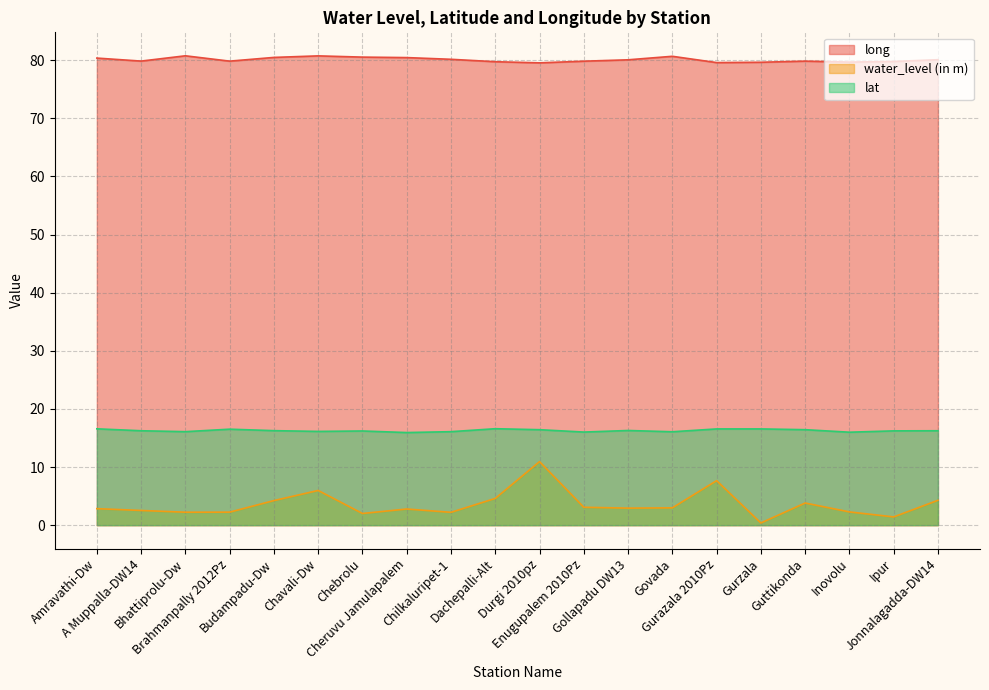

Reading right to left, extract all data points from this chart.

long: Jonnalagadda-DW14=80.1	Ipur=79.8	Inovolu=79.7	Guttikonda=79.8	Gurzala=79.6	Gurazala 2010Pz=79.6	Govada=80.7	Gollapadu DW13=80.1	Enugupalem 2010Pz=79.8	Durgi 2010pz=79.5	Dachepalli-Alt=79.7	Chilkaluripet-1=80.2	Cheruvu Jamulapalem=80.4	Chebrolu=80.5	Chavali-Dw=80.7	Budampadu-Dw=80.5	Brahmanpally 2012Pz=79.8	Bhattiprolu-Dw=80.8	A Muppalla-DW14=79.8	Amravathi-Dw=80.4
water_level (in m): Jonnalagadda-DW14=4.3	Ipur=1.4	Inovolu=2.3	Guttikonda=3.8	Gurzala=0.4	Gurazala 2010Pz=7.7	Govada=3.0	Gollapadu DW13=2.9	Enugupalem 2010Pz=3.1	Durgi 2010pz=10.9	Dachepalli-Alt=4.6	Chilkaluripet-1=2.2	Cheruvu Jamulapalem=2.8	Chebrolu=2.0	Chavali-Dw=6.0	Budampadu-Dw=4.2	Brahmanpally 2012Pz=2.2	Bhattiprolu-Dw=2.2	A Muppalla-DW14=2.5	Amravathi-Dw=2.8
lat: Jonnalagadda-DW14=16.2	Ipur=16.2	Inovolu=16.0	Guttikonda=16.4	Gurzala=16.6	Gurazala 2010Pz=16.6	Govada=16.1	Gollapadu DW13=16.3	Enugupalem 2010Pz=16.0	Durgi 2010pz=16.4	Dachepalli-Alt=16.6	Chilkaluripet-1=16.1	Cheruvu Jamulapalem=15.9	Chebrolu=16.2	Chavali-Dw=16.1	Budampadu-Dw=16.3	Brahmanpally 2012Pz=16.5	Bhattiprolu-Dw=16.1	A Muppalla-DW14=16.2	Amravathi-Dw=16.6